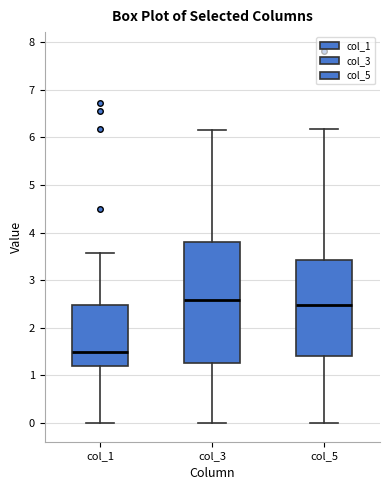

Reading left to right, read every box against the y-axis: the position of its median line, the range the box covers, and the ends of its whiskers. The values are not printed on the chart, so give them approximately, as read against the axis.

col_1: median 1.5, box 1.2 to 2.5, whiskers 0.0 to 3.6
col_3: median 2.6, box 1.3 to 3.8, whiskers 0.0 to 6.2
col_5: median 2.5, box 1.4 to 3.4, whiskers 0.0 to 6.2